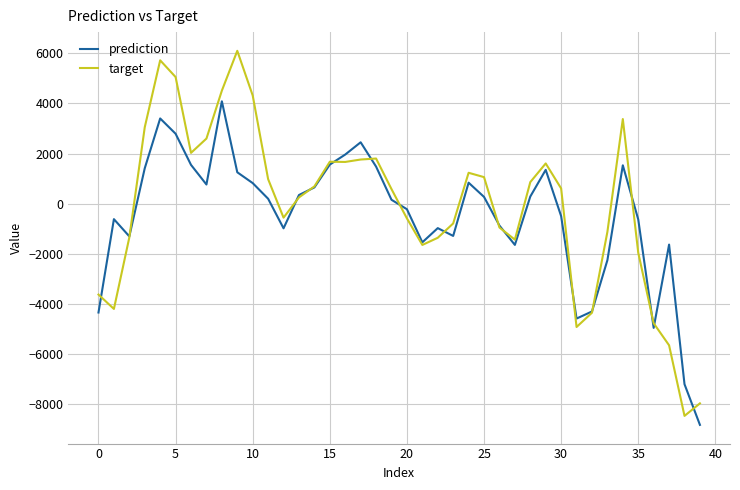

How many interior local valleys does the prediction series have?

8